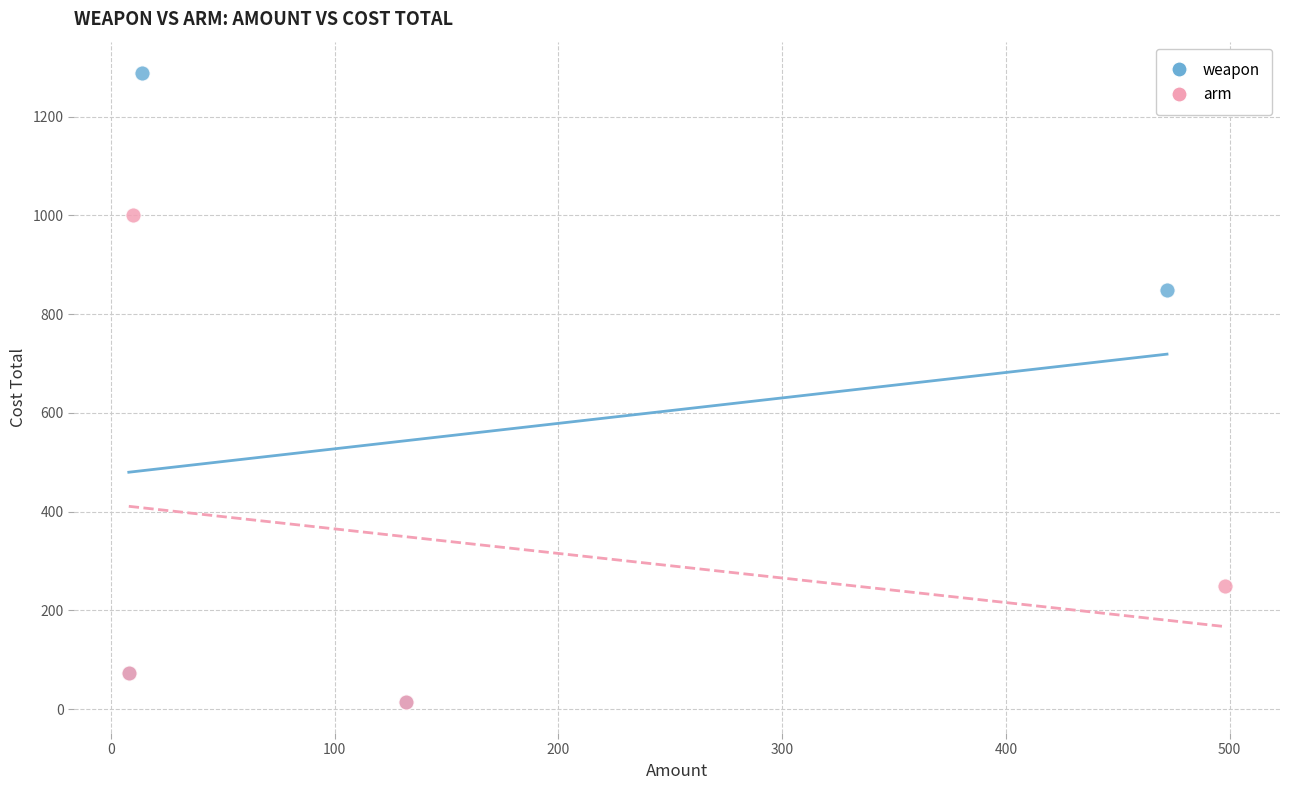

Which series has the widest spread of Y values?

weapon